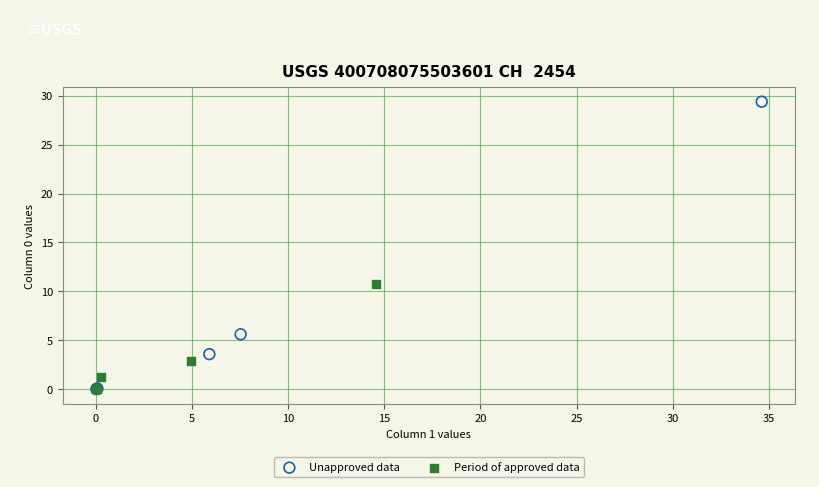

Which series contains the highest Y value?

Unapproved data